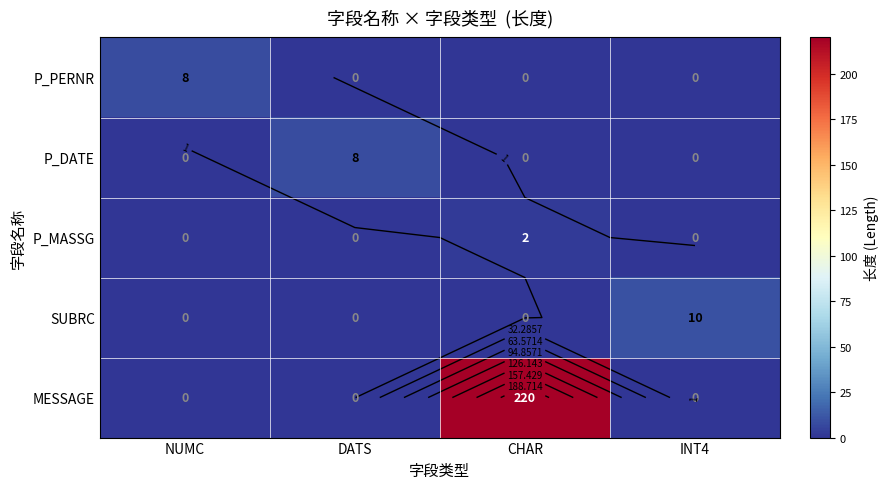

List the series in order of their peak value, lowest first.

P_MASSG, P_PERNR, P_DATE, SUBRC, MESSAGE